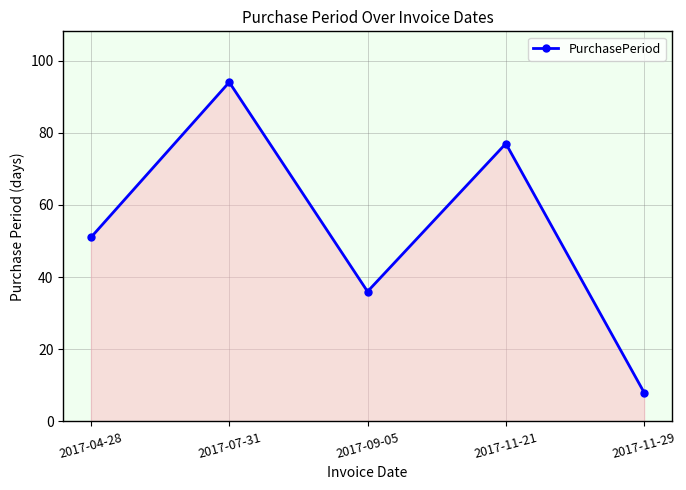

Approximately how many times larger is the value at 2017-11-21 compared to 2017-09-05?

2.1